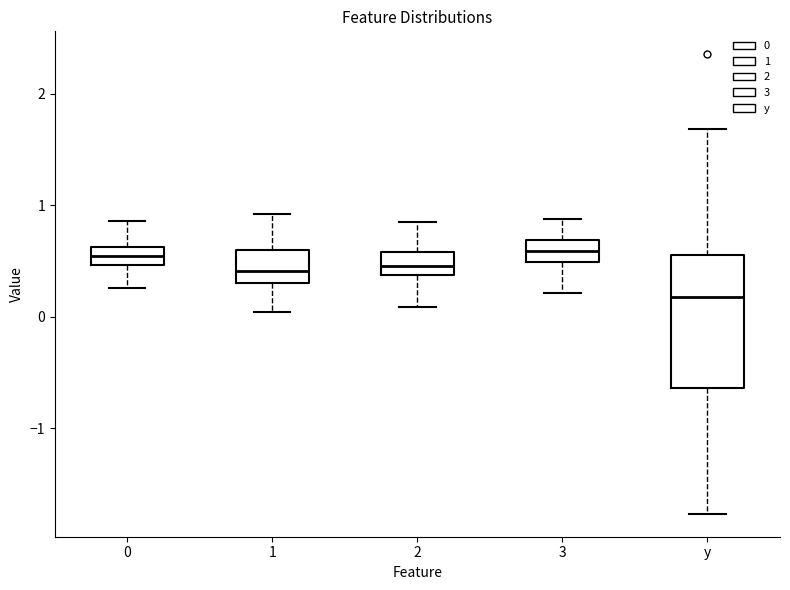

Comparing the boxes themselves (not the whiskers), which one is the tallest?

y